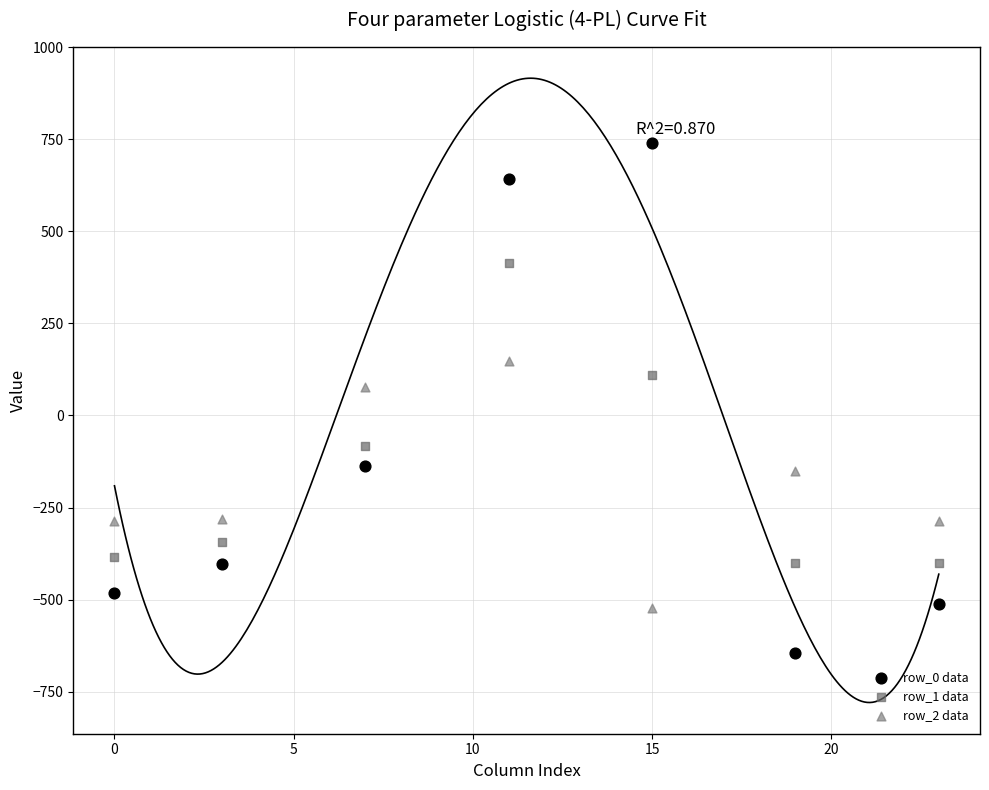

Across all data points, what is the range of X values (max minus min)?

23.0